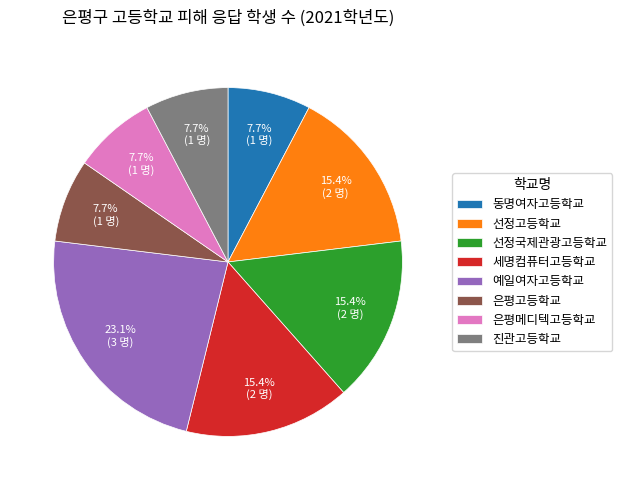

Which slice is the largest?

예일여자고등학교